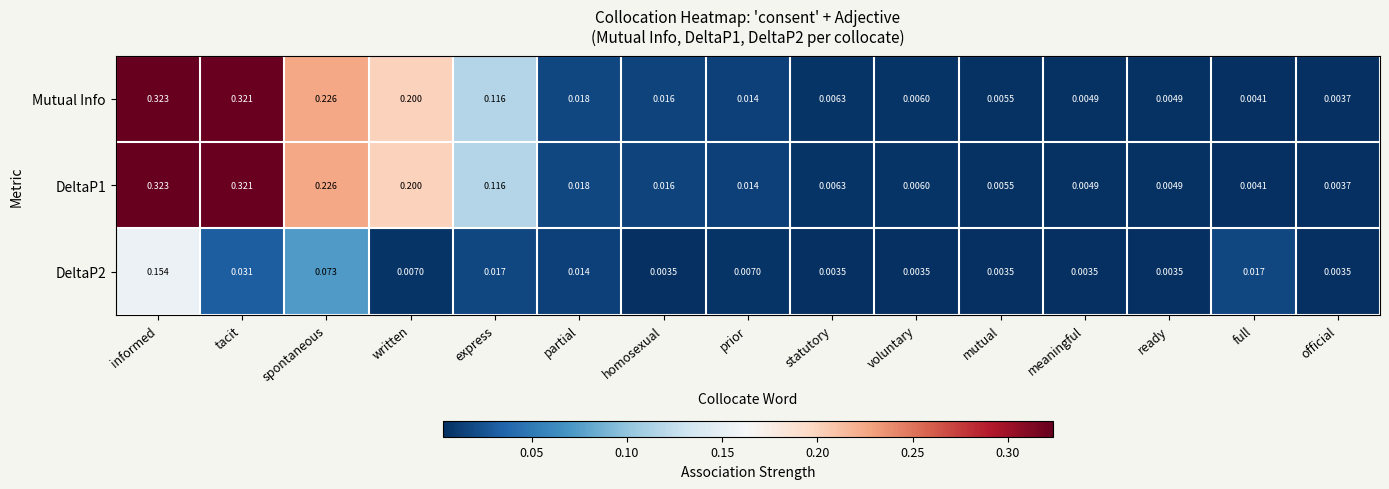

Which category has the lowest value in the Mutual Info series?

official